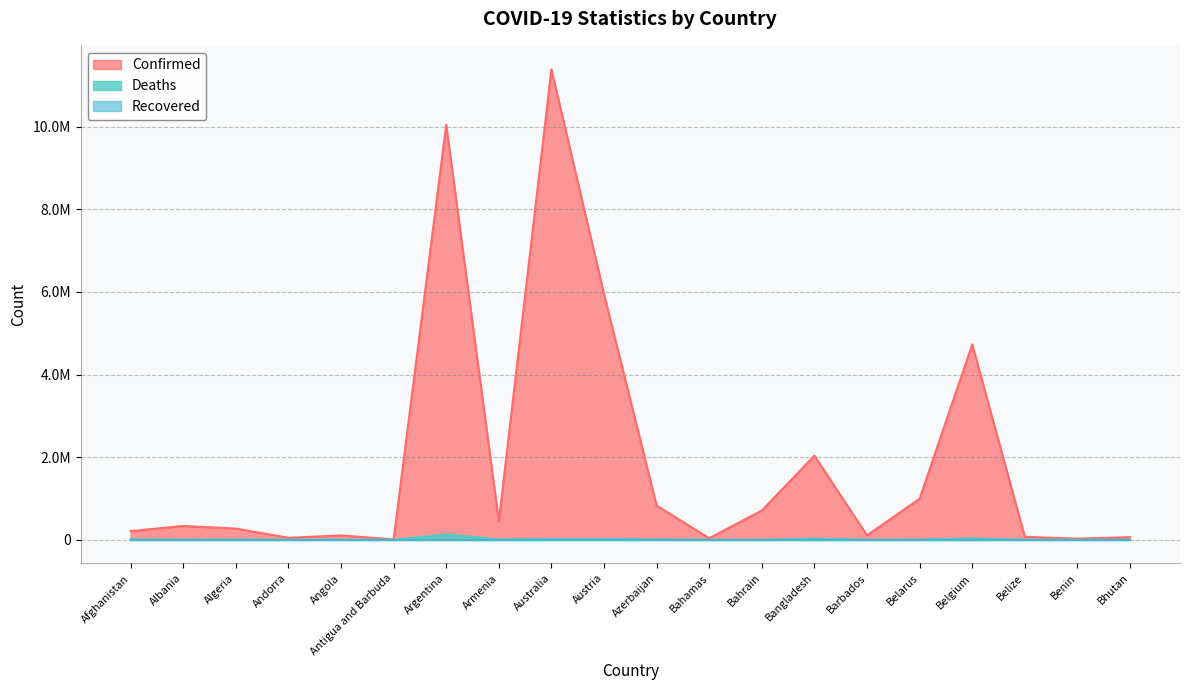

What is the difference between the maximum and minimum values in the Deaths series?

130451